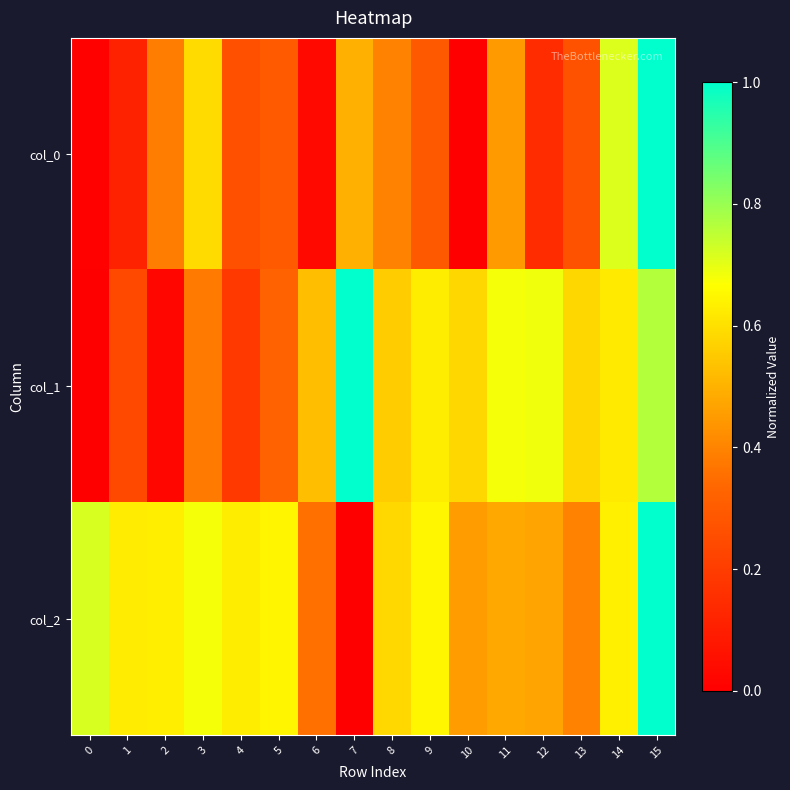

Reading left to right, what are all the values shown in this chart?

col_0: 0=0.0	1=0.1	2=0.4	3=0.6	4=0.3	5=0.3	6=0.0	7=0.5	8=0.4	9=0.3	10=0.0	11=0.4	12=0.1	13=0.3	14=0.7	15=1.0
col_1: 0=0.0	1=0.2	2=0.0	3=0.4	4=0.2	5=0.3	6=0.5	7=1.0	8=0.6	9=0.6	10=0.6	11=0.7	12=0.7	13=0.6	14=0.6	15=0.8
col_2: 0=0.7	1=0.6	2=0.6	3=0.7	4=0.6	5=0.6	6=0.4	7=0.0	8=0.6	9=0.6	10=0.5	11=0.5	12=0.5	13=0.4	14=0.6	15=1.0